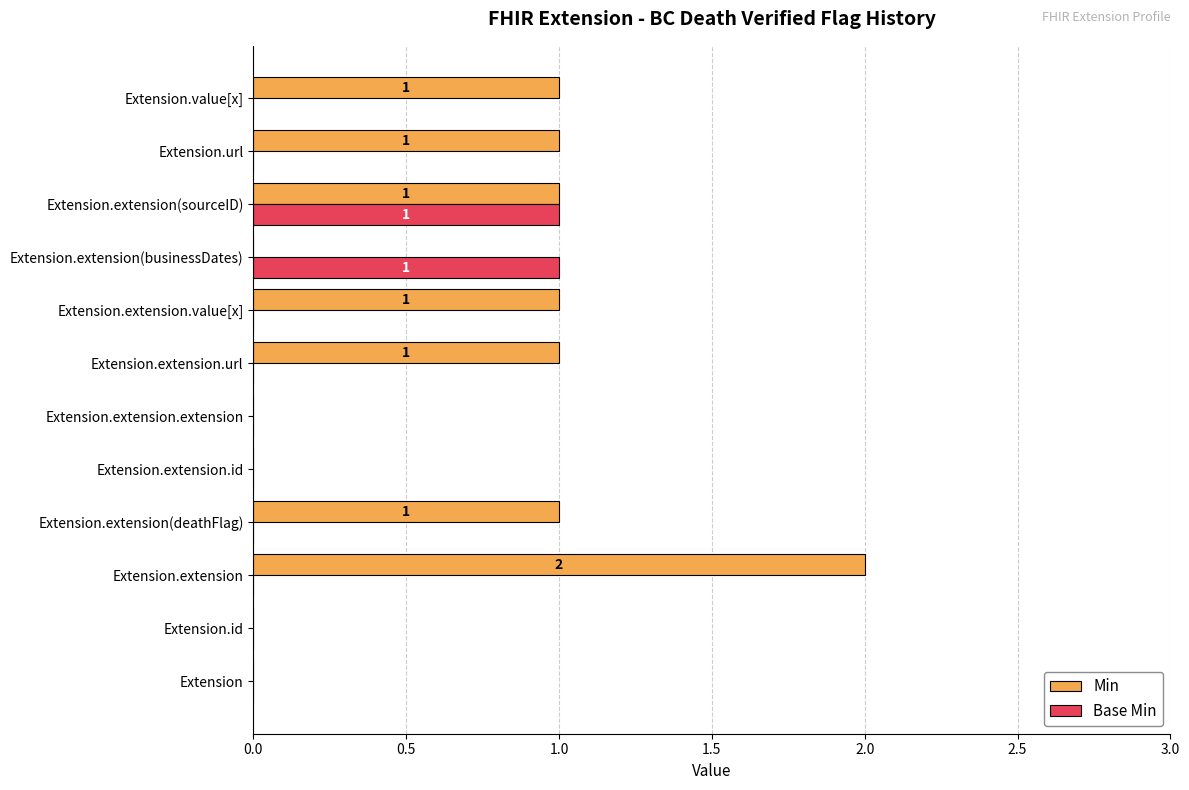

What is the sum of all Min values?

8